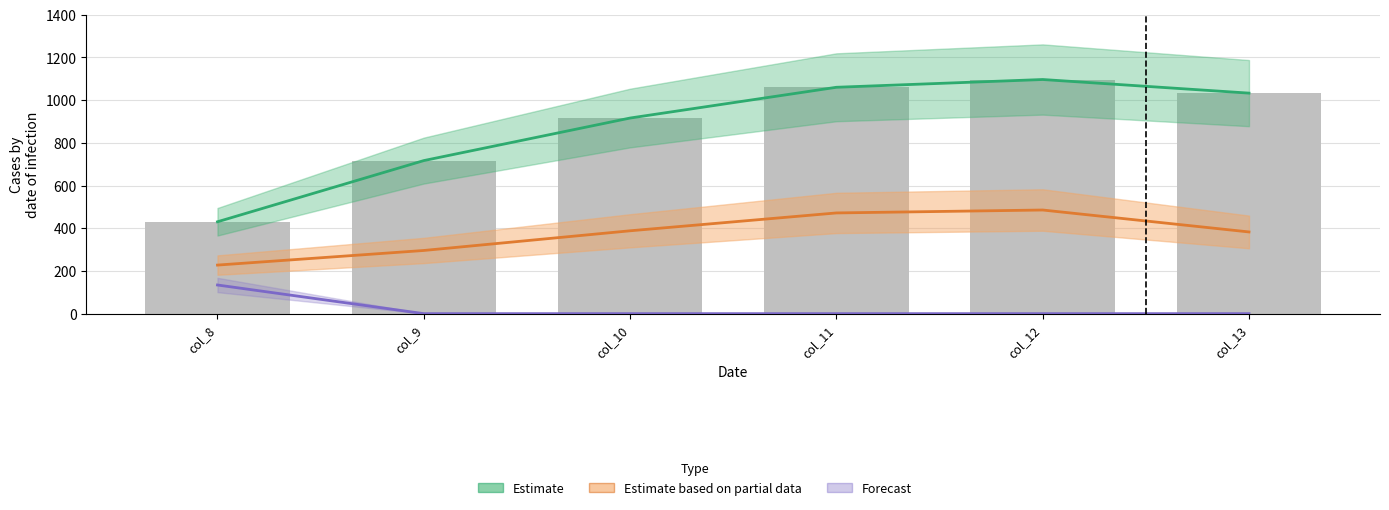

Between col_9 and col_11, which series saw the biggest shift?

Estimate